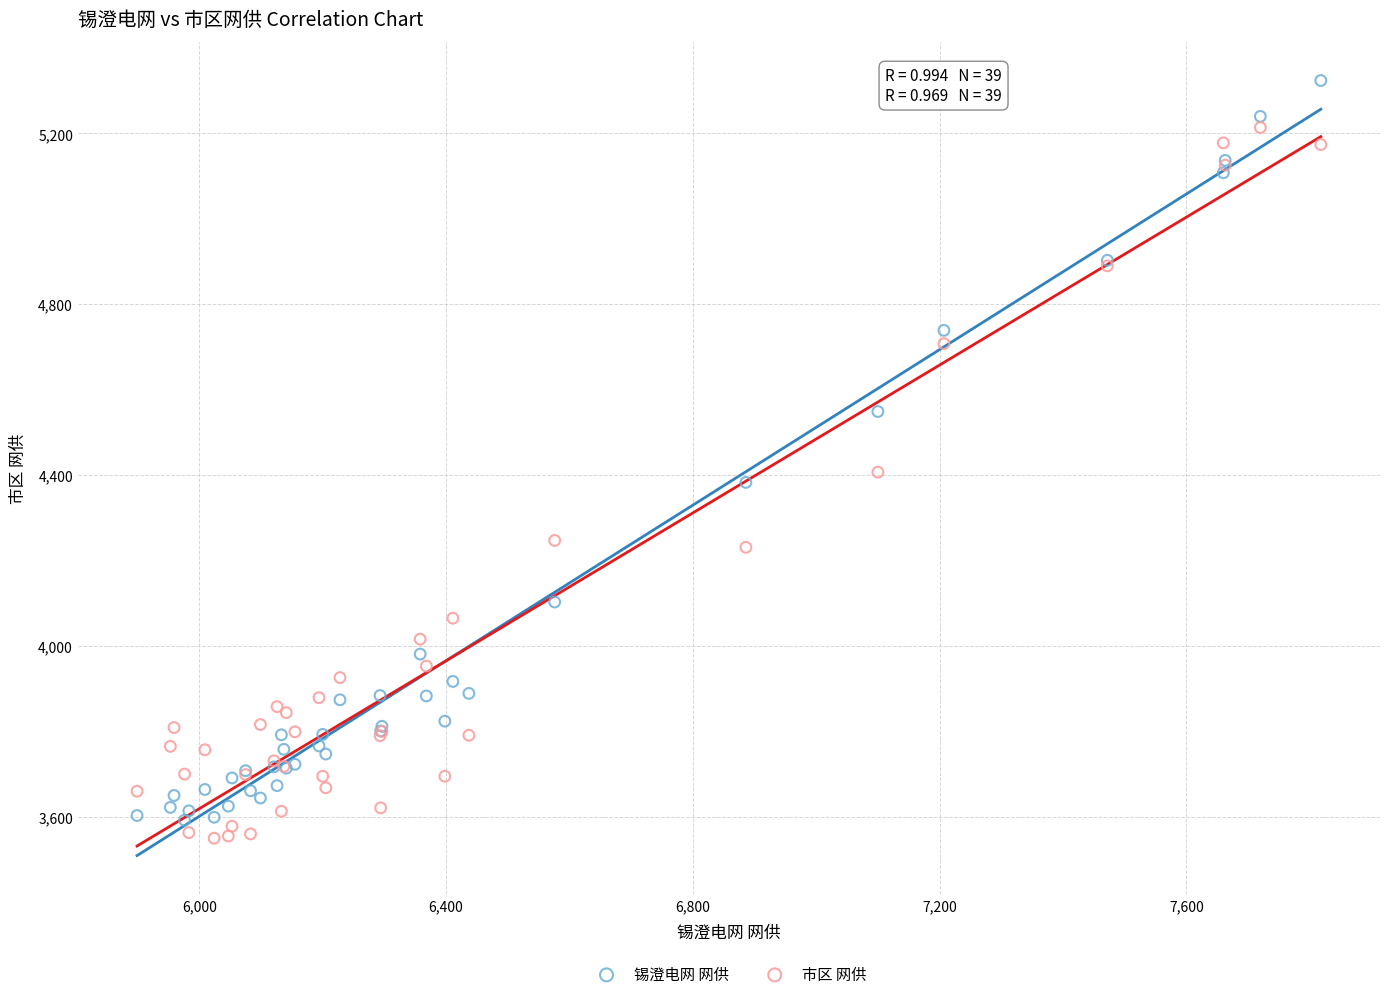

Across all series, what Y value is closest to 4437?

4407